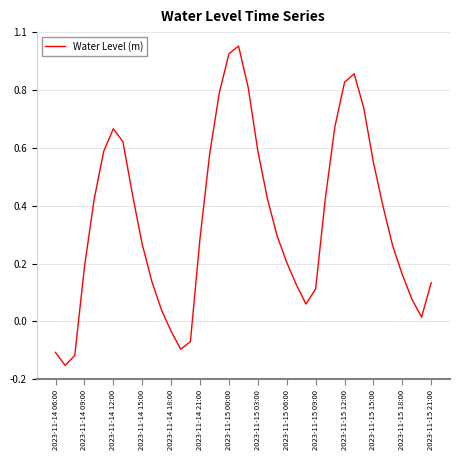

How many negative values are there?

6